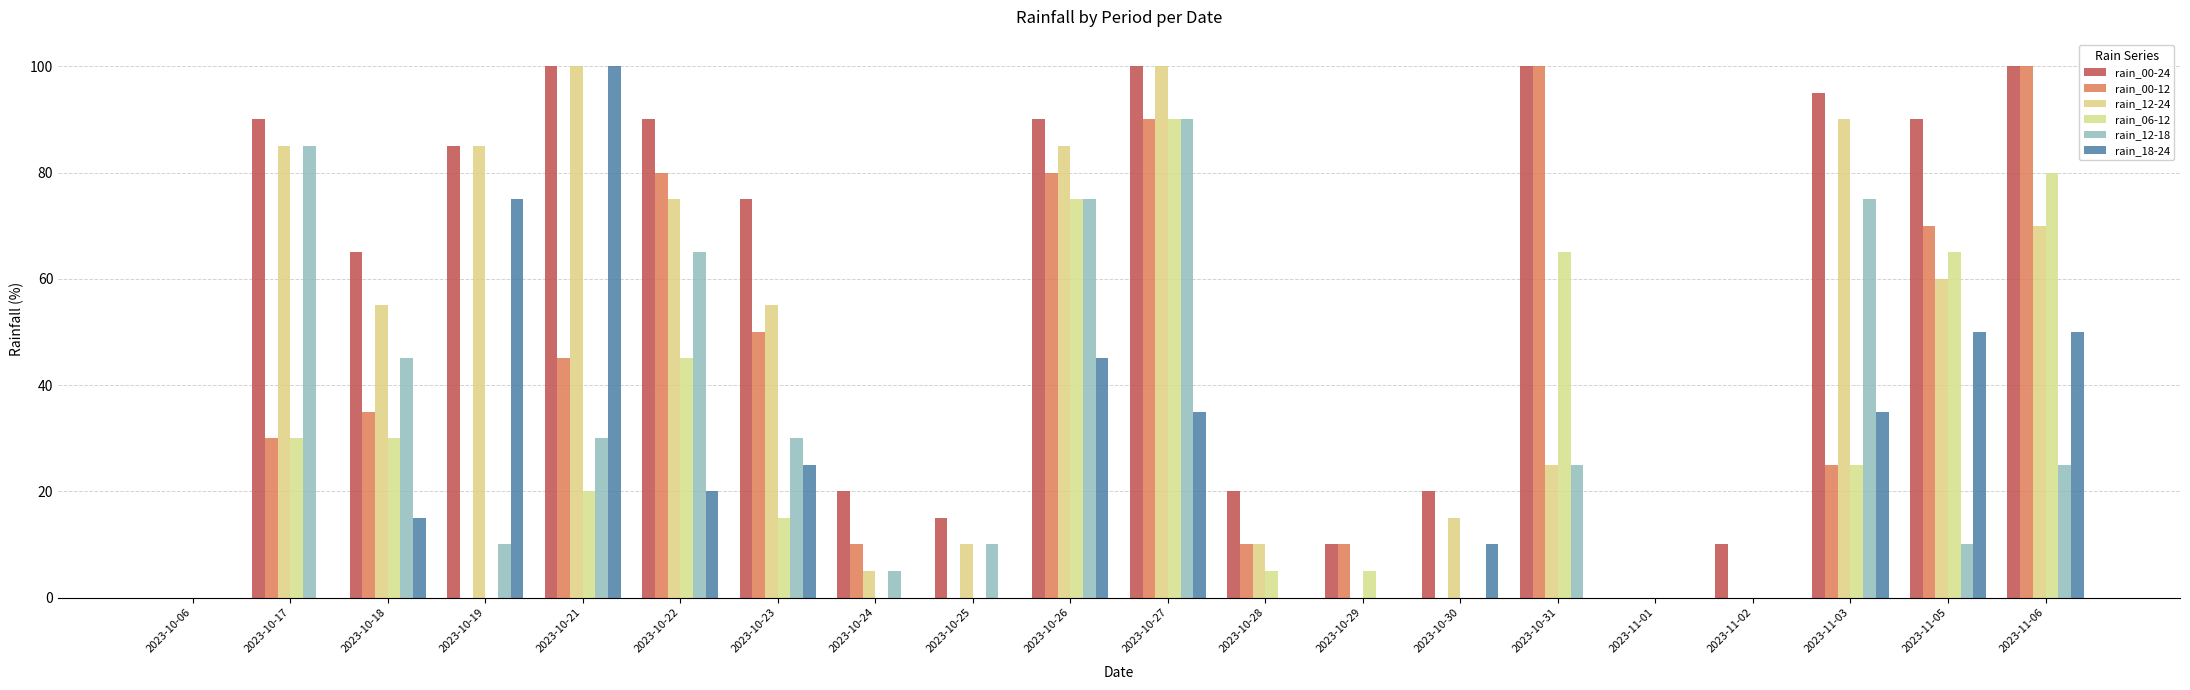

Which series has the largest total across all categories?

rain_00-24